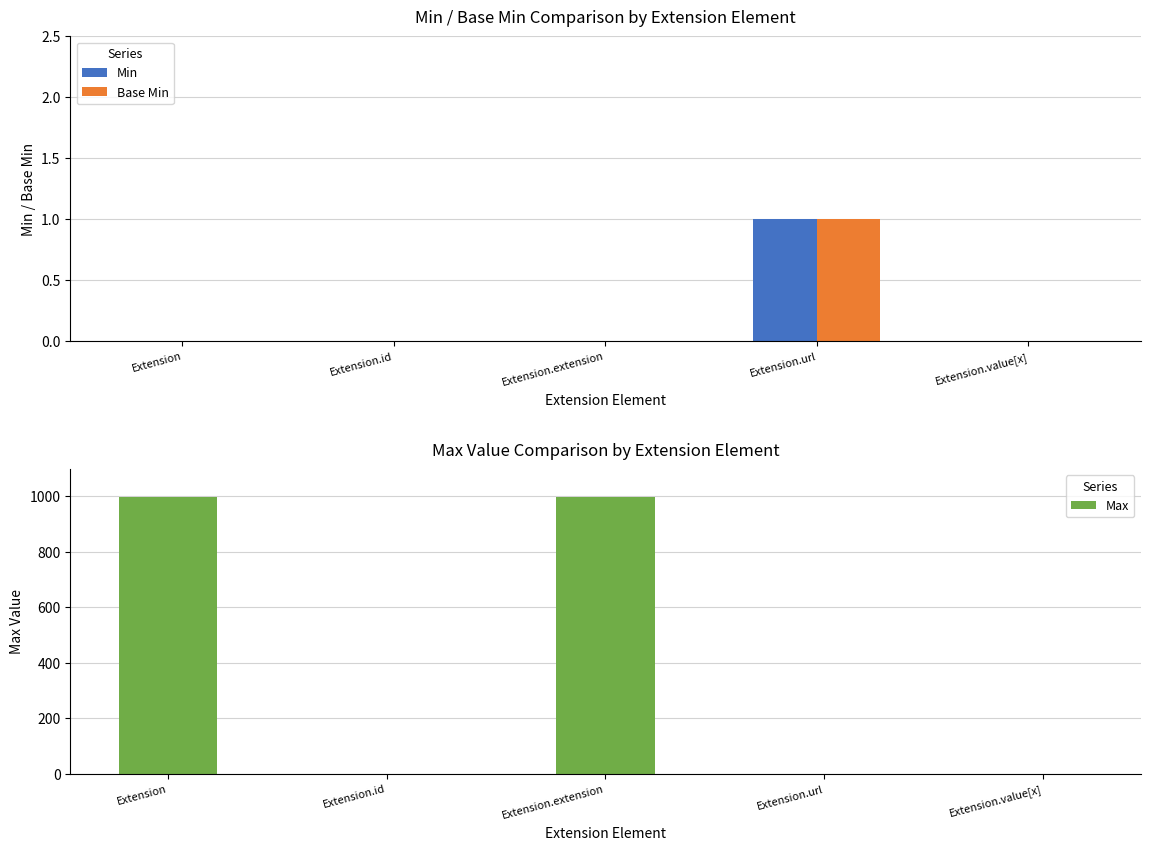

How many bars are there in total?

15